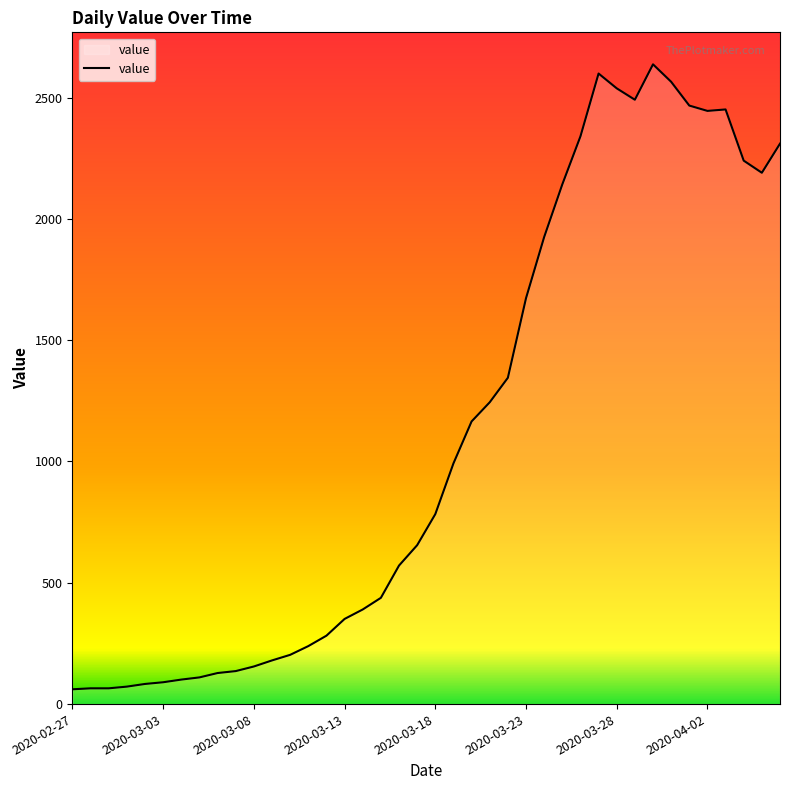

What is the difference between the maximum and minimum values?

2576